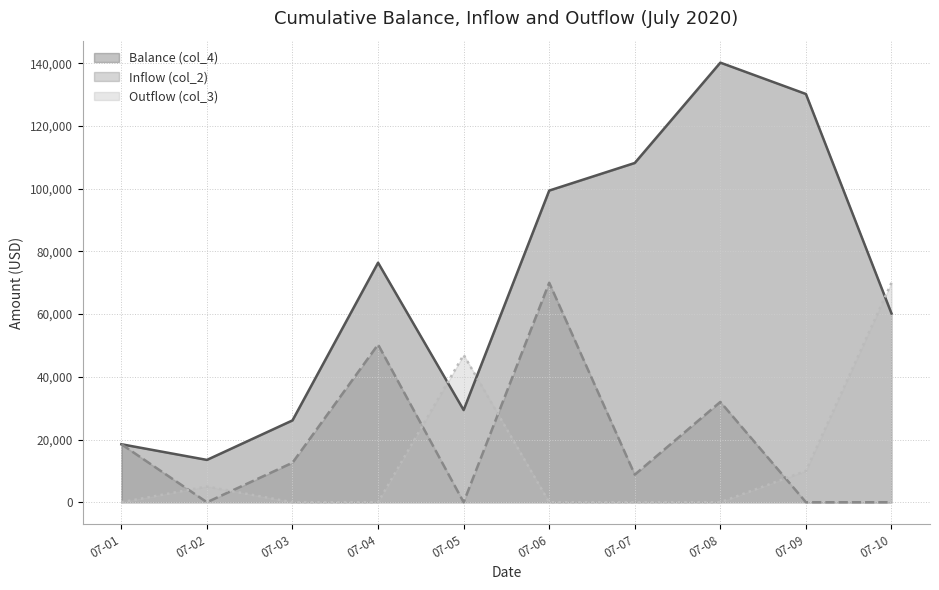

Which series has the largest range (max minus min)?

Balance (col_4)